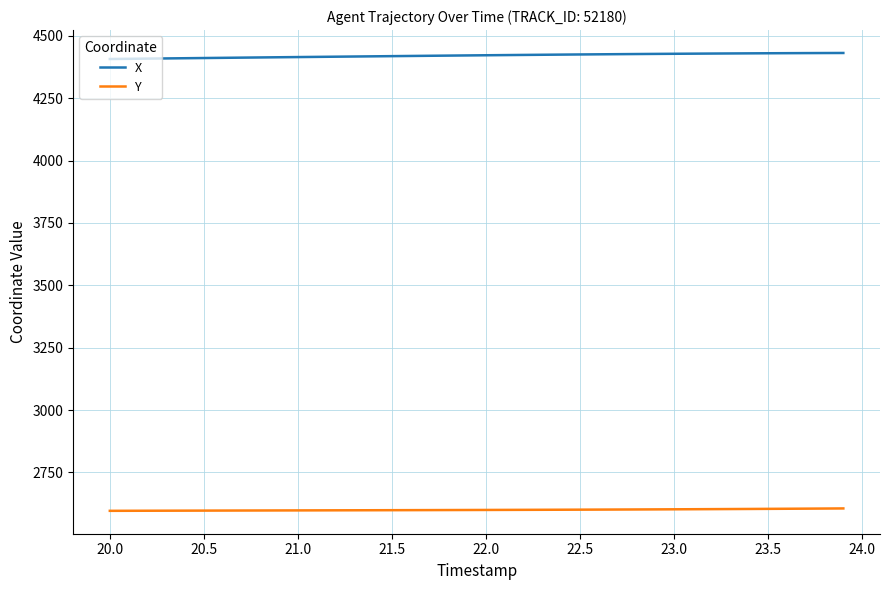

True or false: Y and X cross at least once.

False